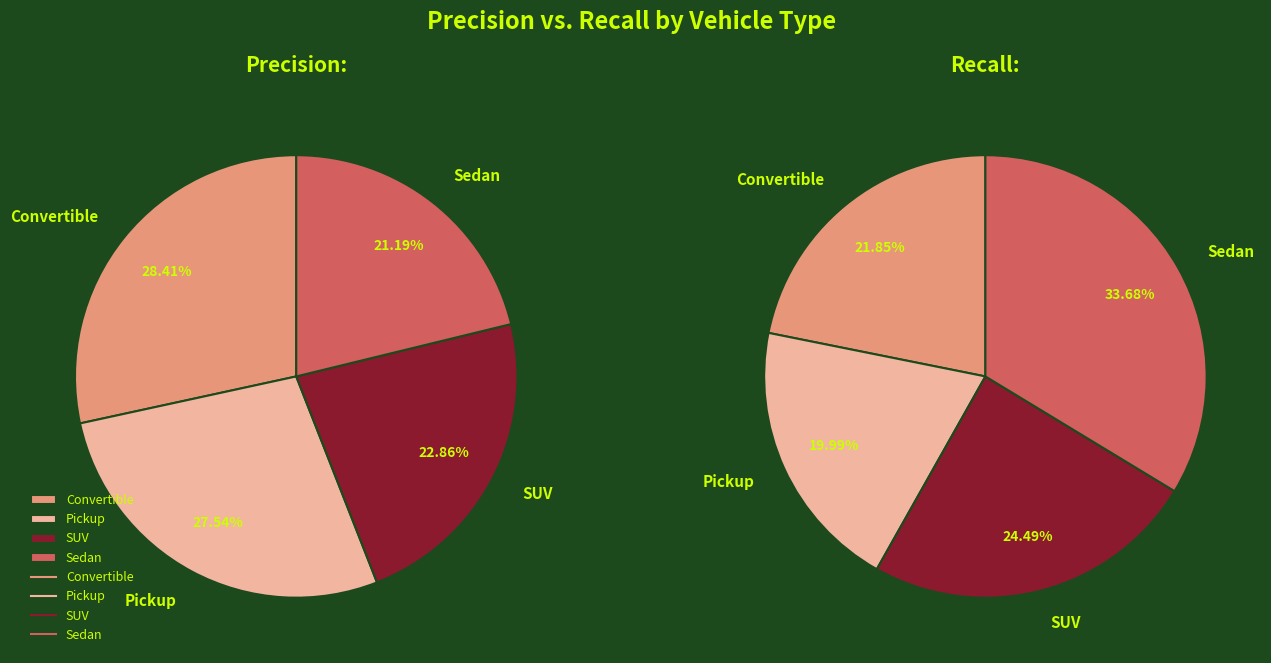

Combined, do Convertible and SUV account for over 50%?

Yes